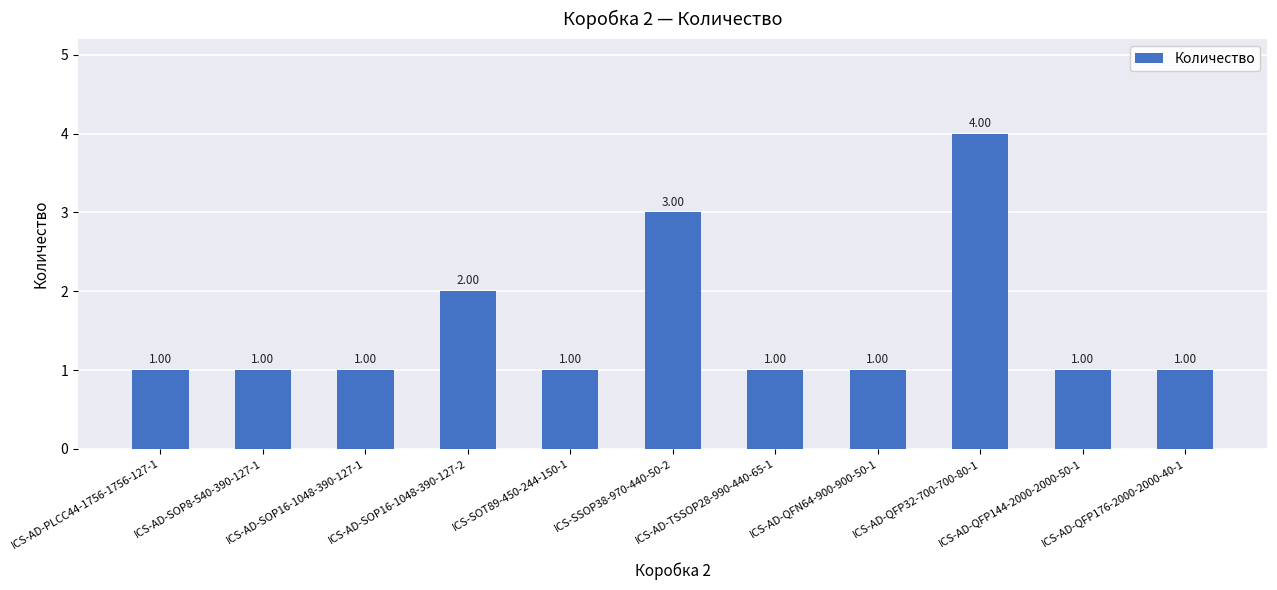

Reading left to right, what are all the values shown in this chart?

ICS-AD-PLCC44-1756-1756-127-1=1	ICS-AD-SOP8-540-390-127-1=1	ICS-AD-SOP16-1048-390-127-1=1	ICS-AD-SOP16-1048-390-127-2=2	ICS-SOT89-450-244-150-1=1	ICS-SSOP38-970-440-50-2=3	ICS-AD-TSSOP28-990-440-65-1=1	ICS-AD-QFN64-900-900-50-1=1	ICS-AD-QFP32-700-700-80-1=4	ICS-AD-QFP144-2000-2000-50-1=1	ICS-AD-QFP176-2000-2000-40-1=1